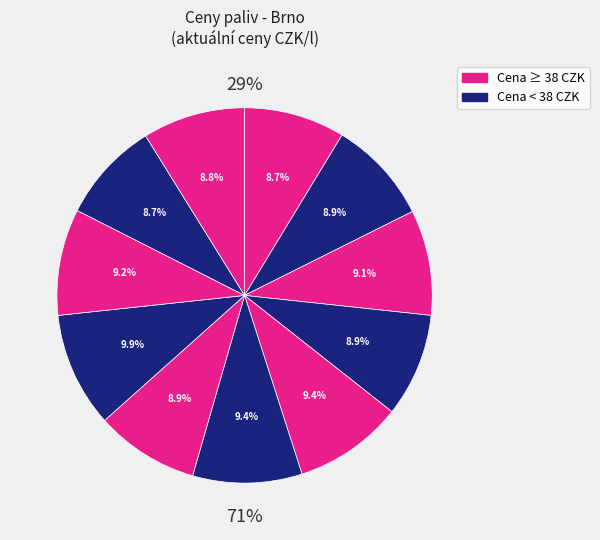

Is there any slice that represents more than half of the pie?

No